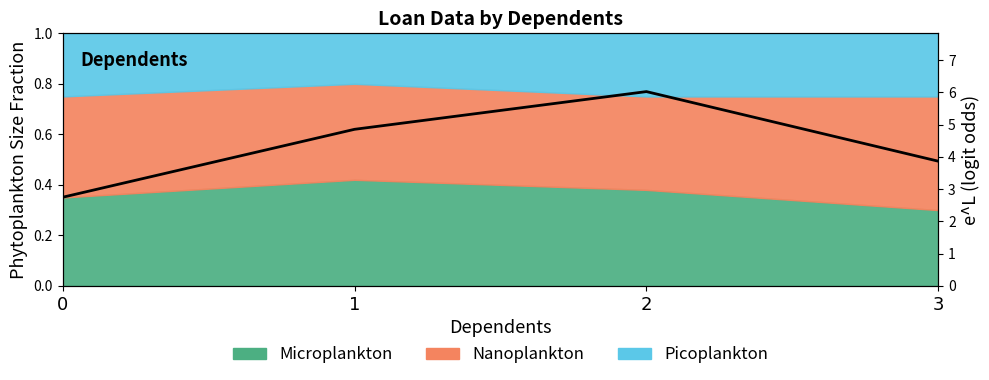

How many lines are shown in the chart?

1